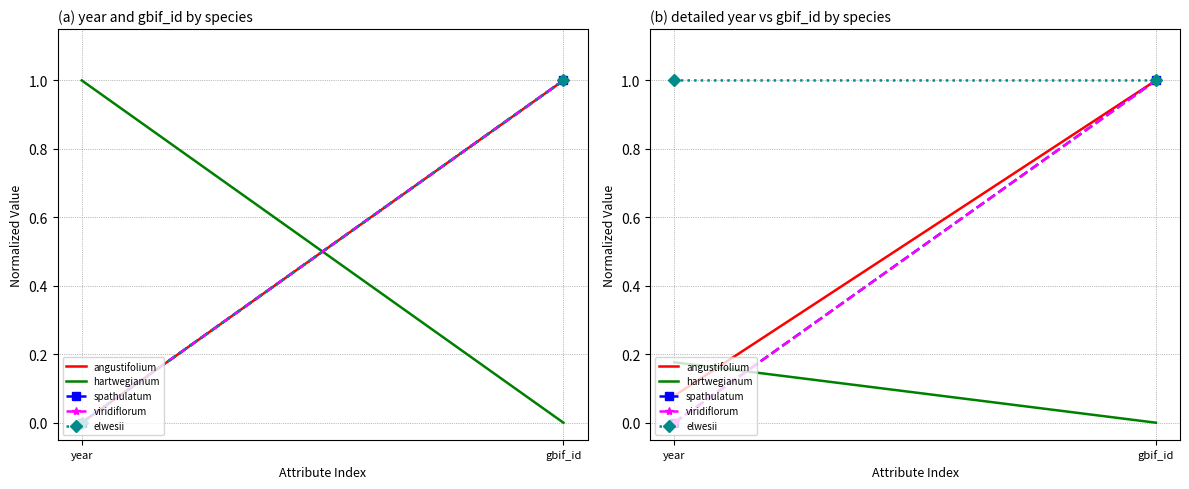

Reading left to right, what are all the values shown in this chart?

angustifolium: 0.1	1.0
hartwegianum: 0.2	0.0
spathulatum: 0.0	1.0
viridiflorum: 0.0	1.0
elwesii: 1.0	1.0